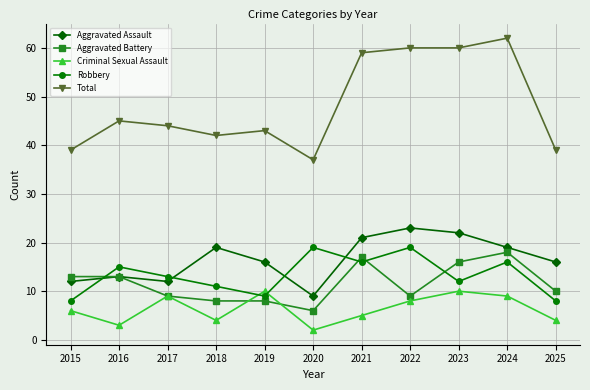

Is this an area chart (filled region under the line)?

No